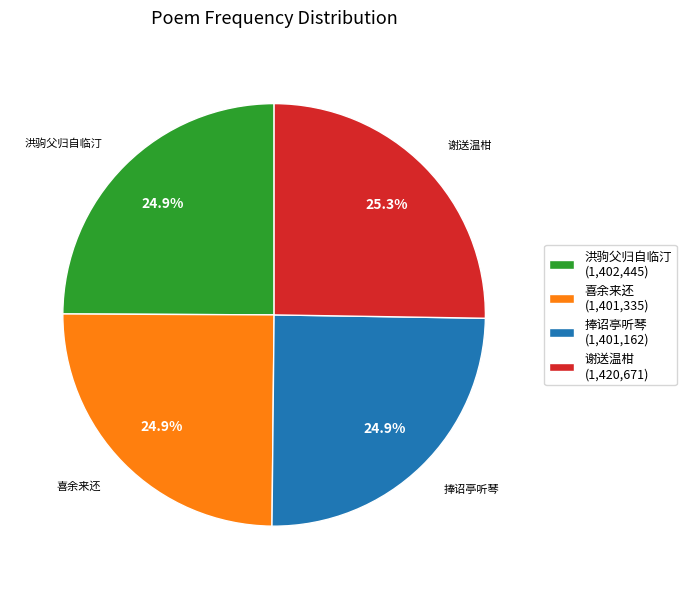

How many slices are in this pie chart?

4